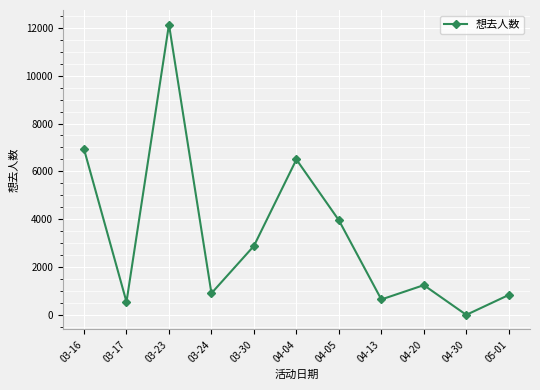

What is the label of the 3rd point from the left?

03-23